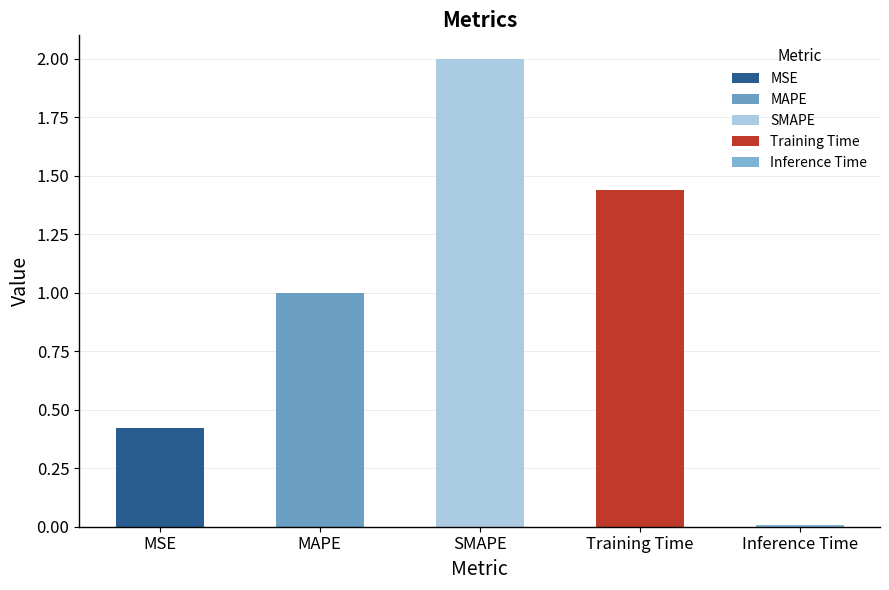

What is the average value?

1.0